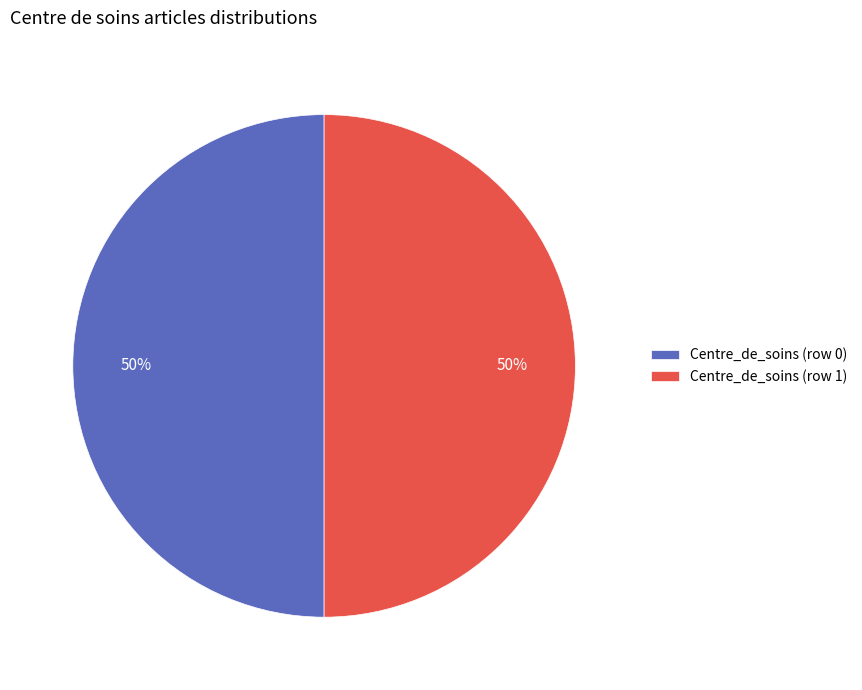

How many slices are in this pie chart?

2